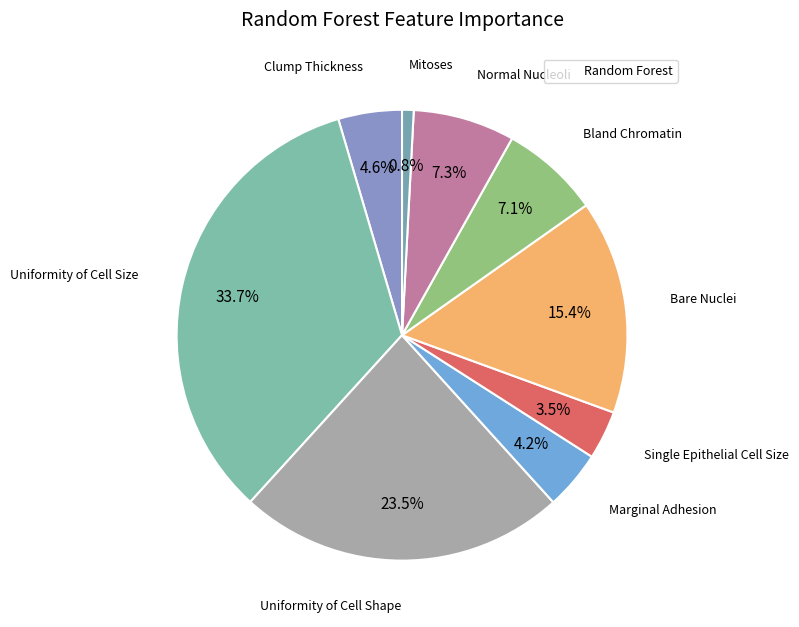

How many segments does this pie chart have?

9